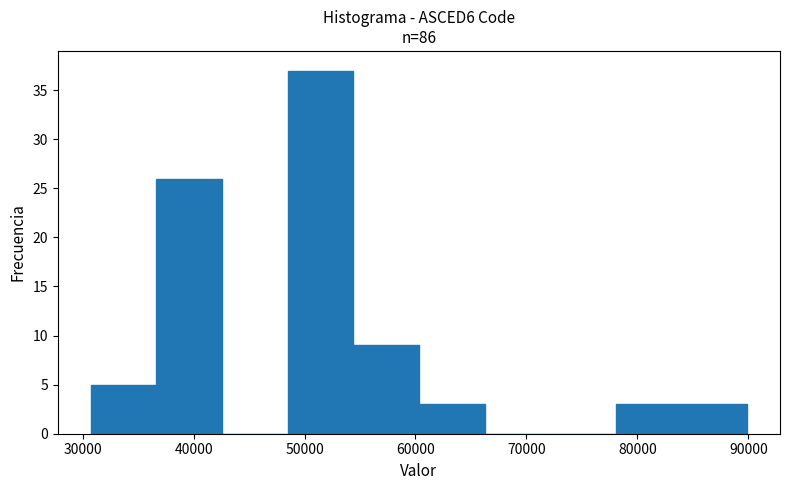

Over which range of the x-axis is the bar tallest?

48000 to 54000